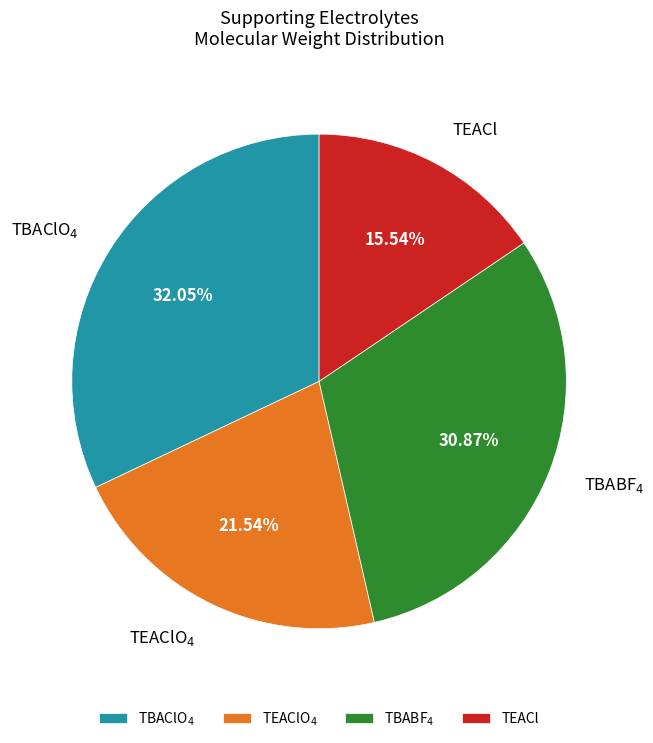

Is the sum of TBAClO$_4$ and TEACl greater than half?

No